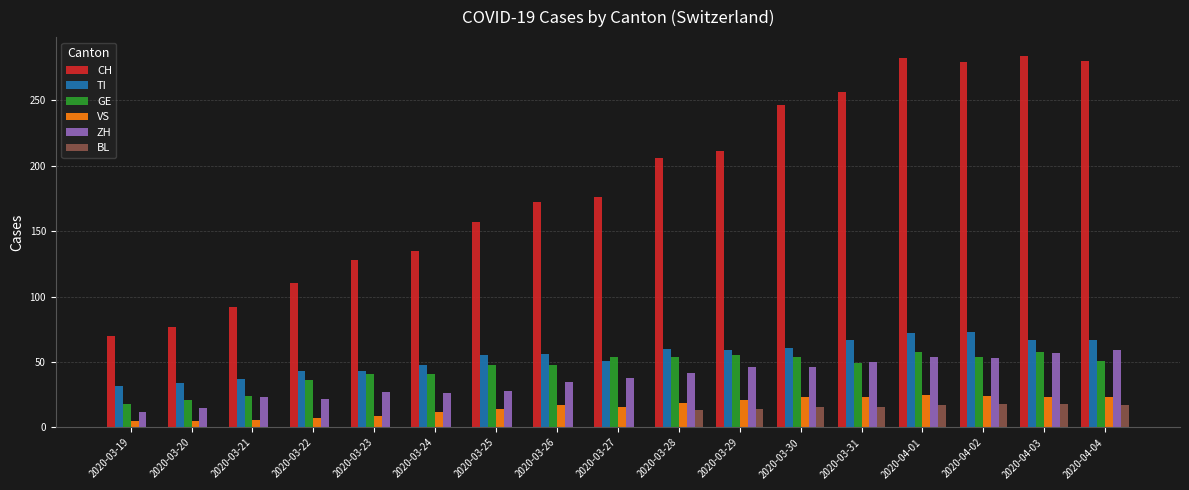

What is the spread (max minus min) of values at 2020-03-28?

193